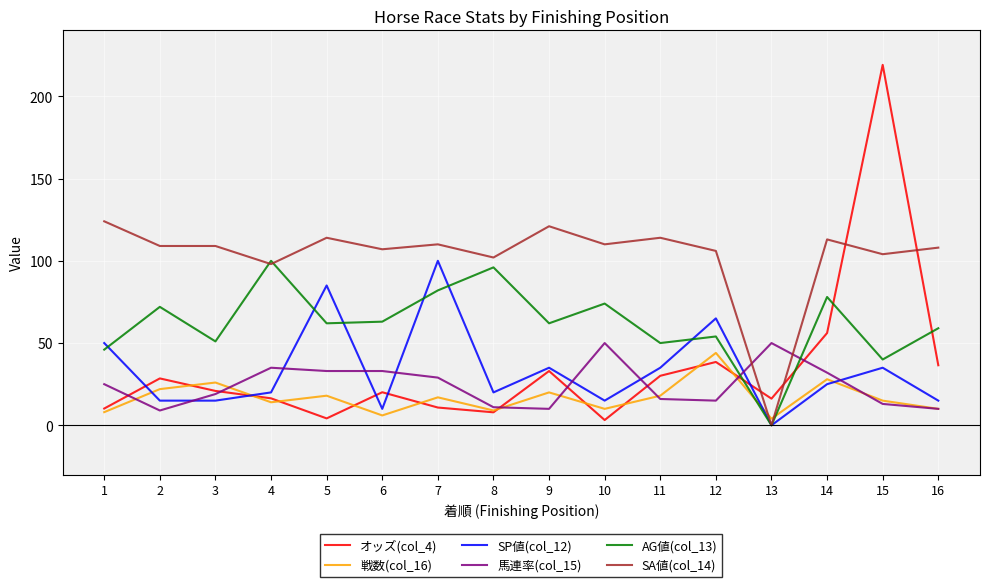

True or false: SA値(col_14) and 戦数(col_16) intersect in this chart.

True